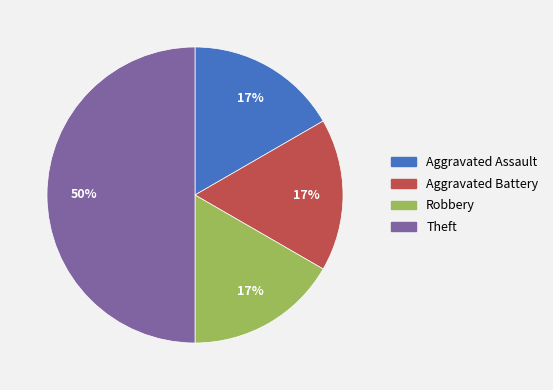

Is it true that Aggravated Battery is 11% of the pie?

False